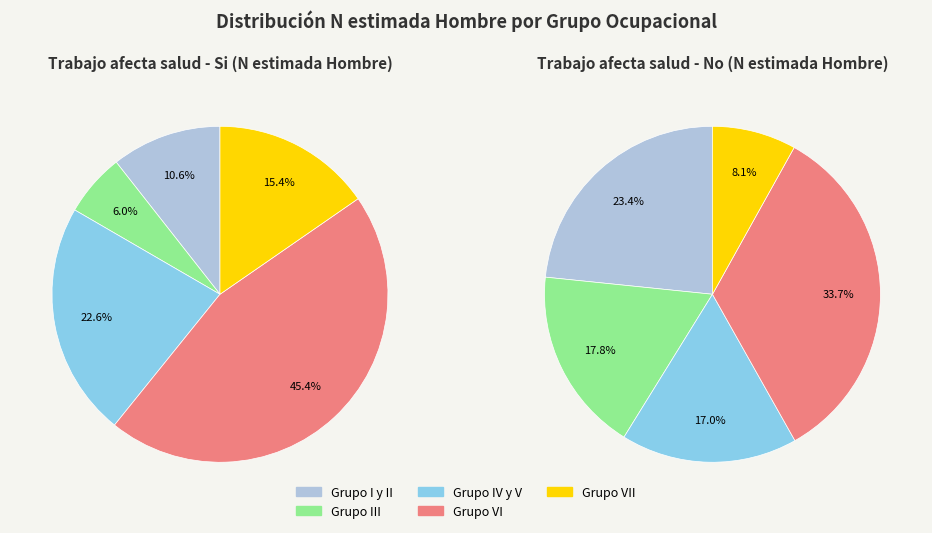

How many segments does this pie chart have?

5